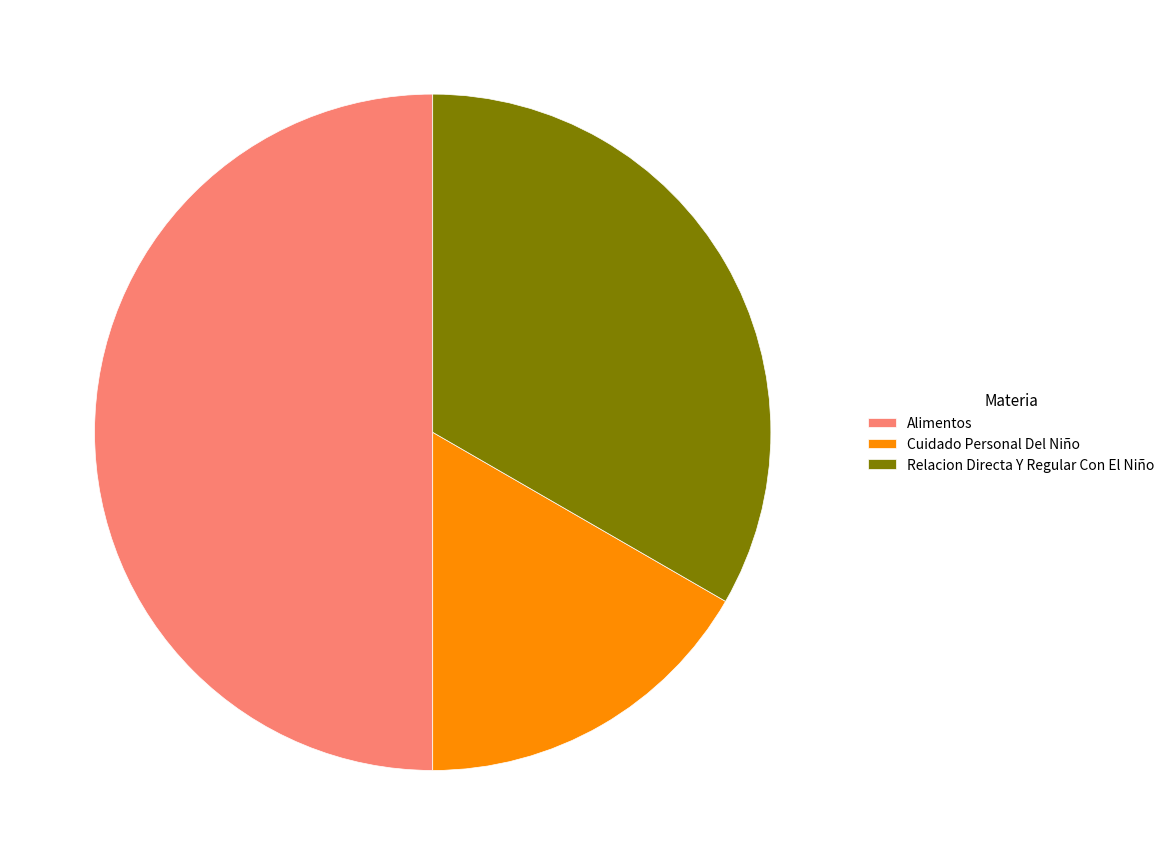

Approximately how many times larger is the value at Relacion Directa Y Regular Con El Niño compared to Alimentos?

0.7